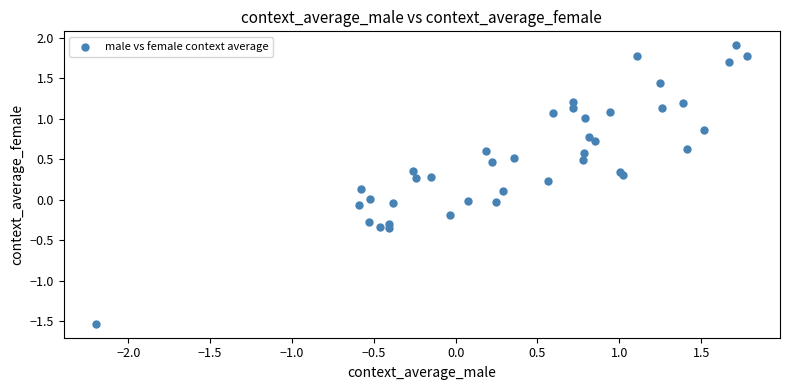

What is the range of Y values (max minus min)?

3.4